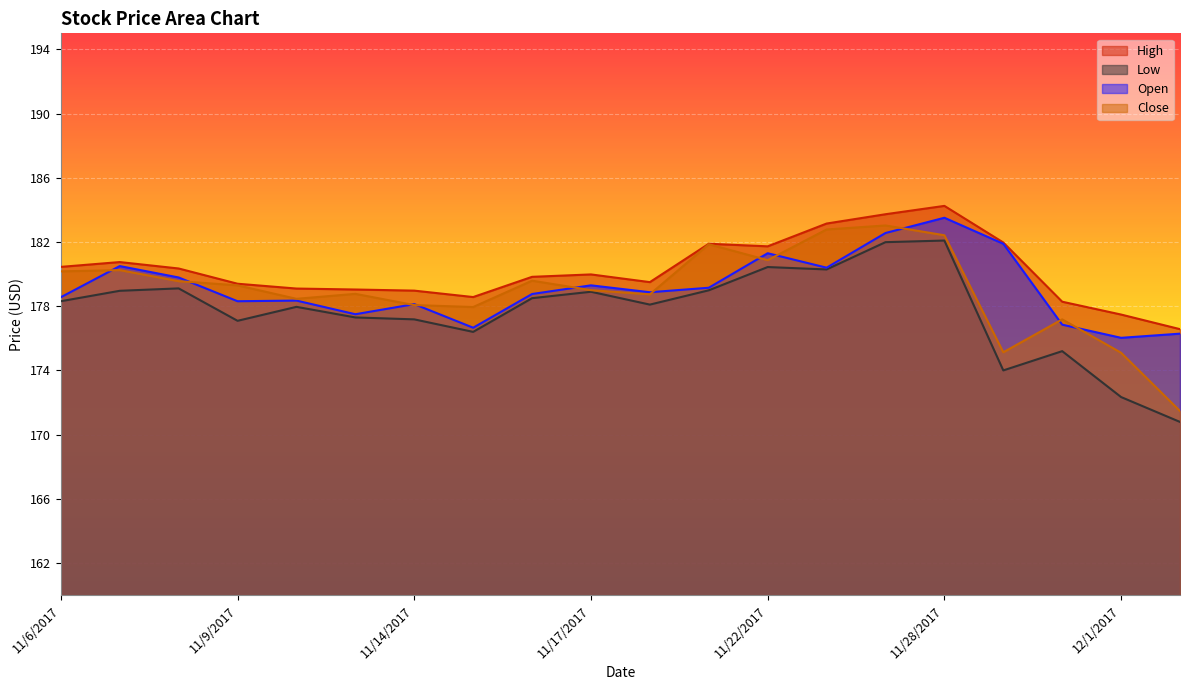

The Close series shows 231.8 at 12/1/2017. True or false?

False